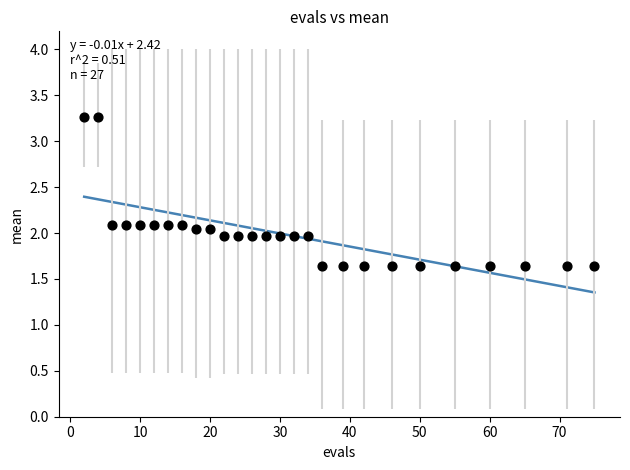

Count the number of points in this scatter plot.

27